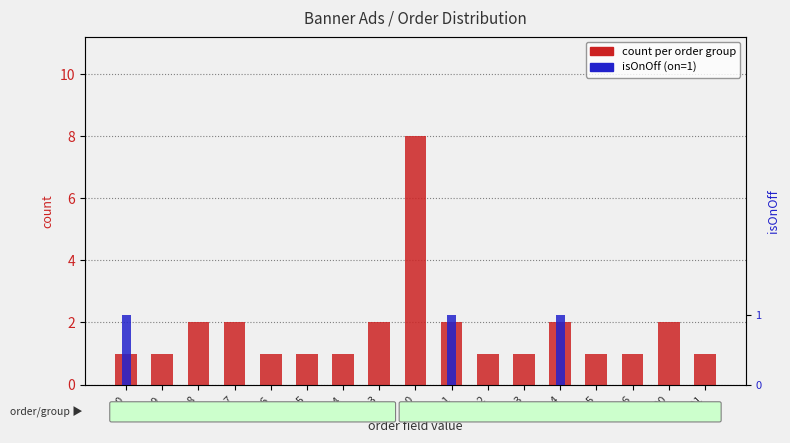

What is the sum of all isOnOff (on=1) values?

3